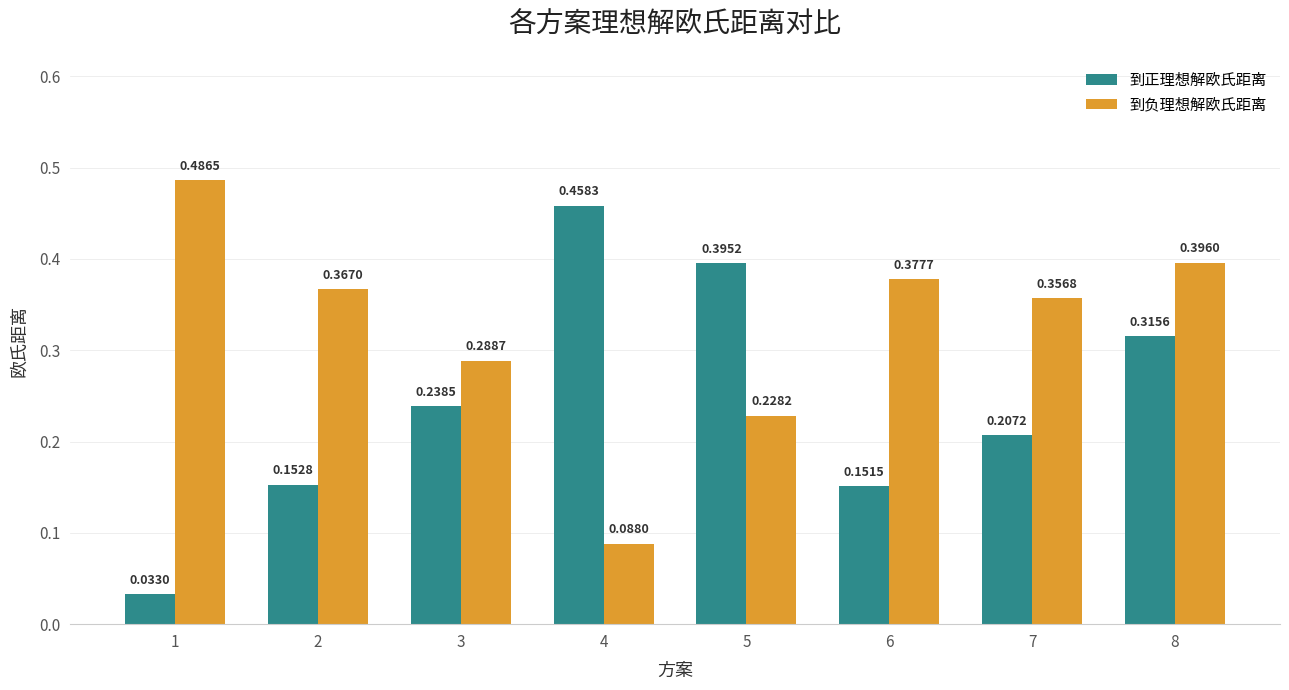

What is the sum of all 到负理想解欧氏距离 values?

2.6